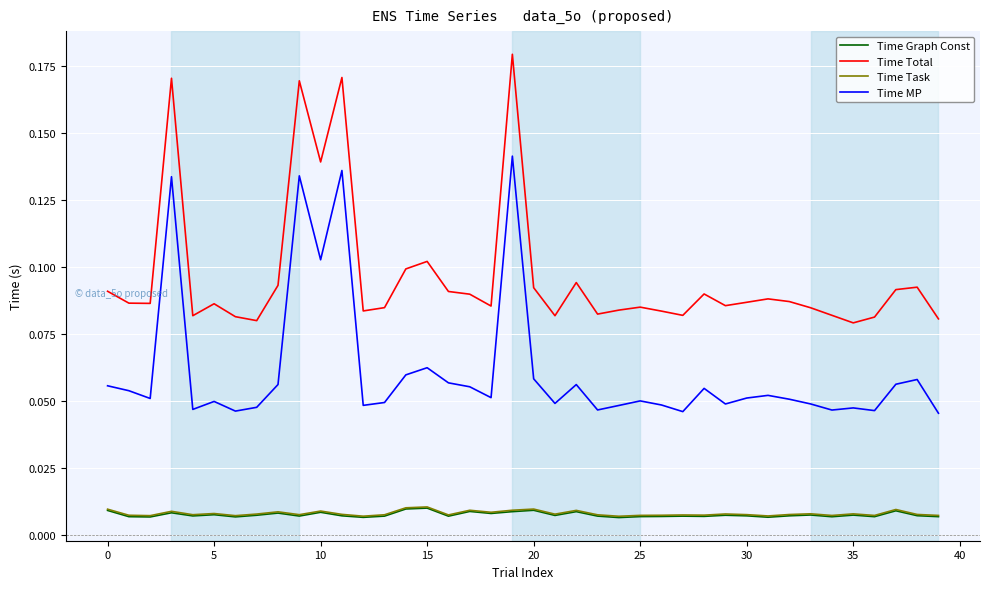

True or false: Time Total and Time Graph Const intersect in this chart.

False